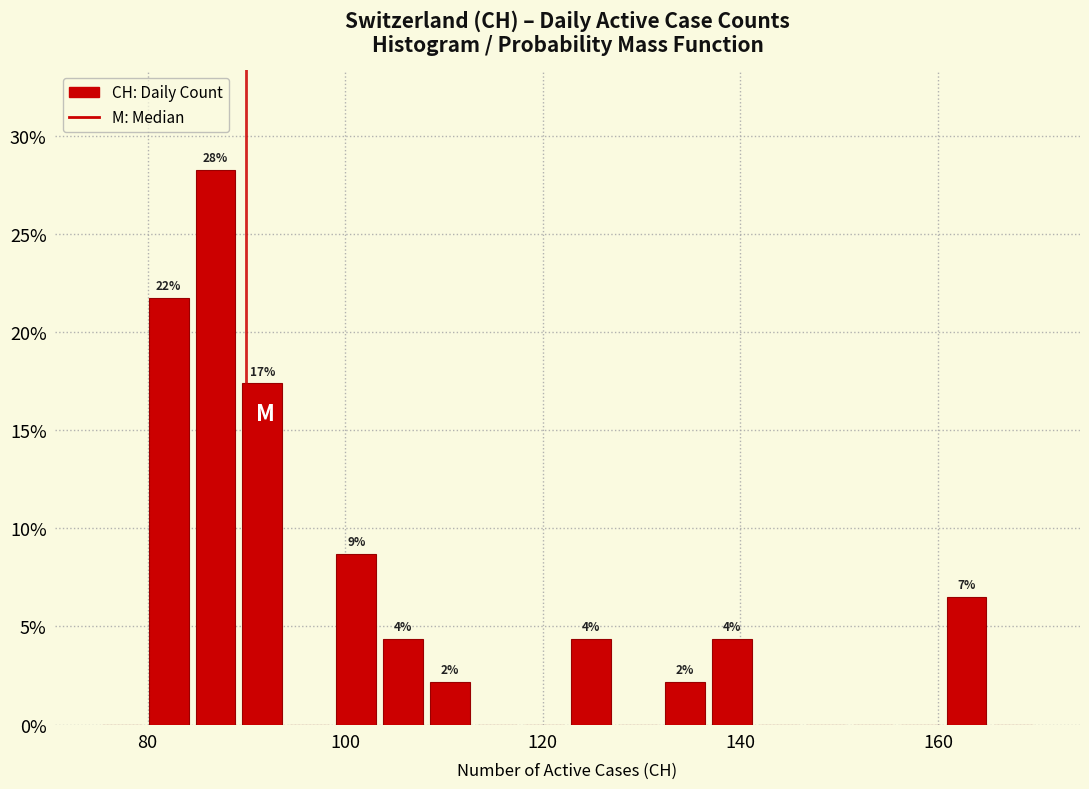

Around what value on the x-axis is the tallest bar? Give the approximate position of its centre, as read against the axis.

86